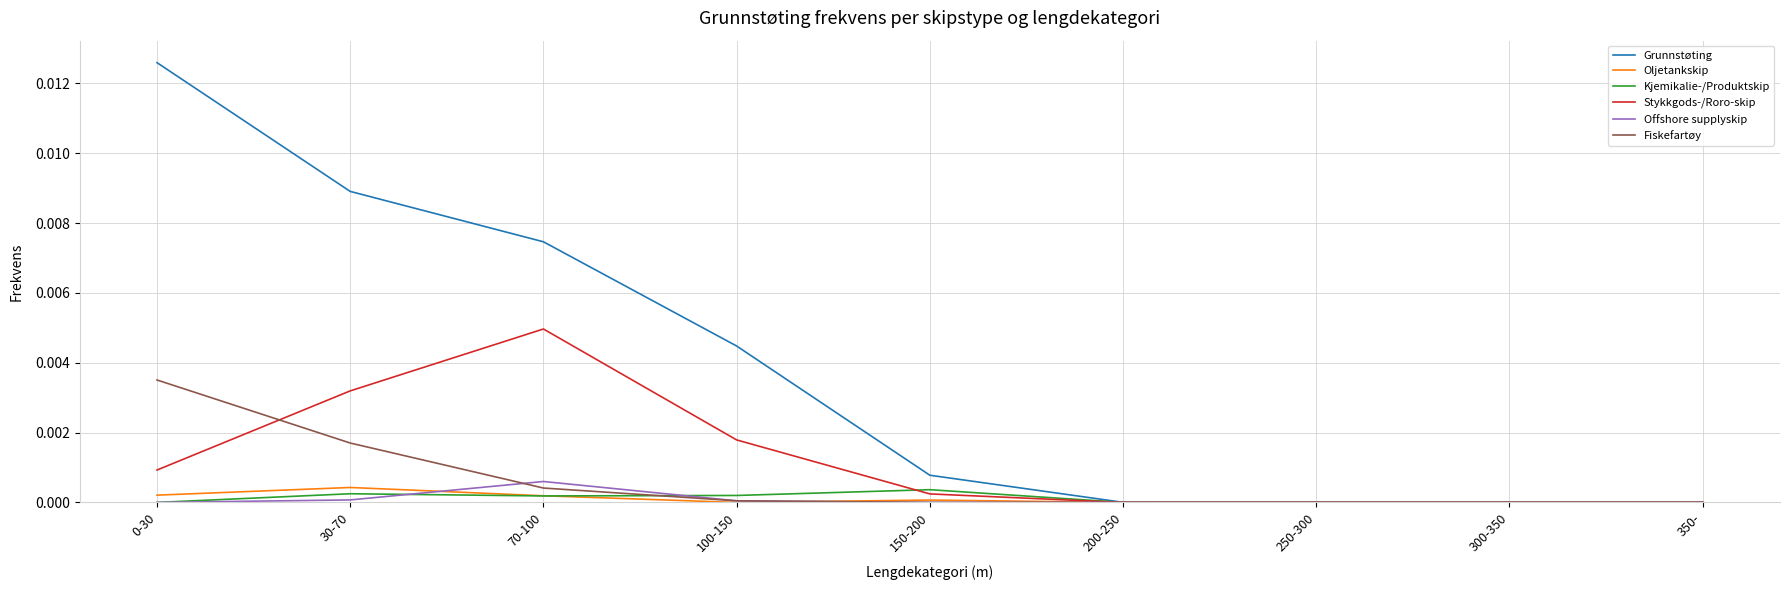

Is this an area chart (filled region under the line)?

No